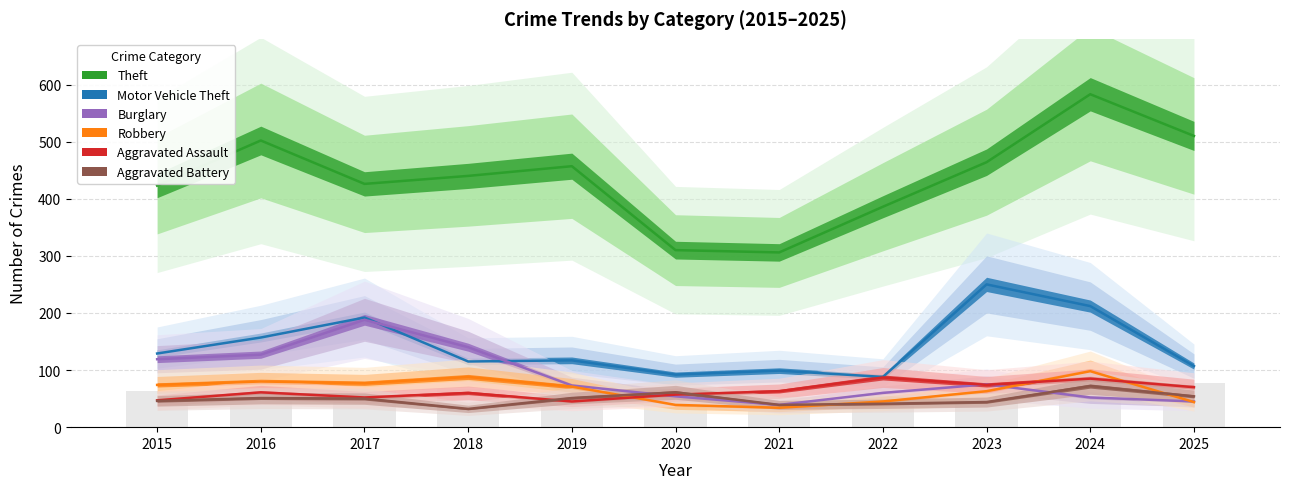

What is the maximum value for Theft?

583